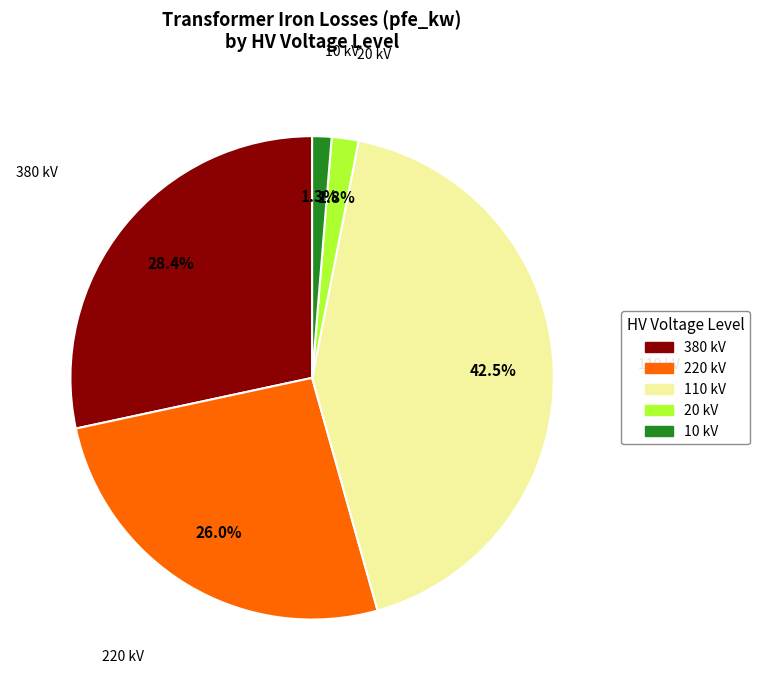

Is there a majority slice in this chart?

No